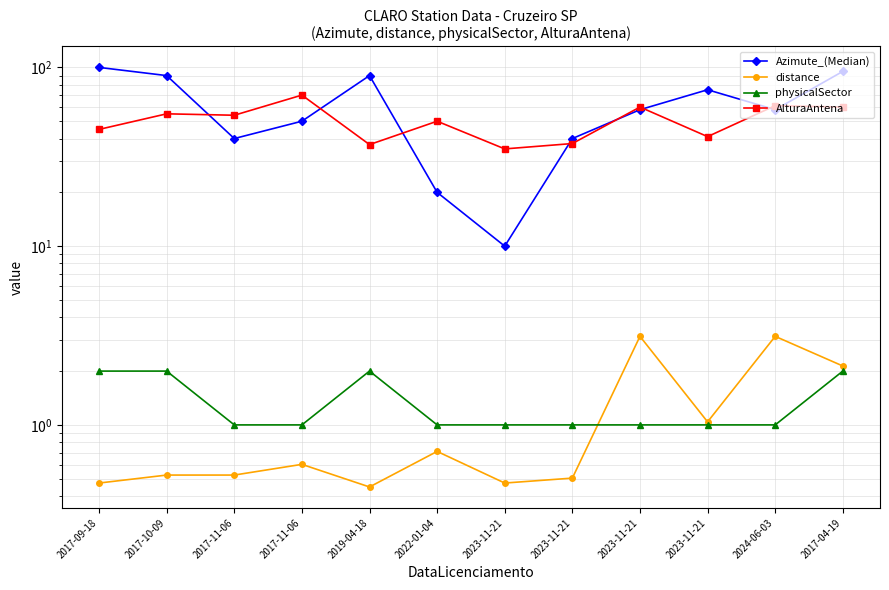

How many data points does each series have?

12